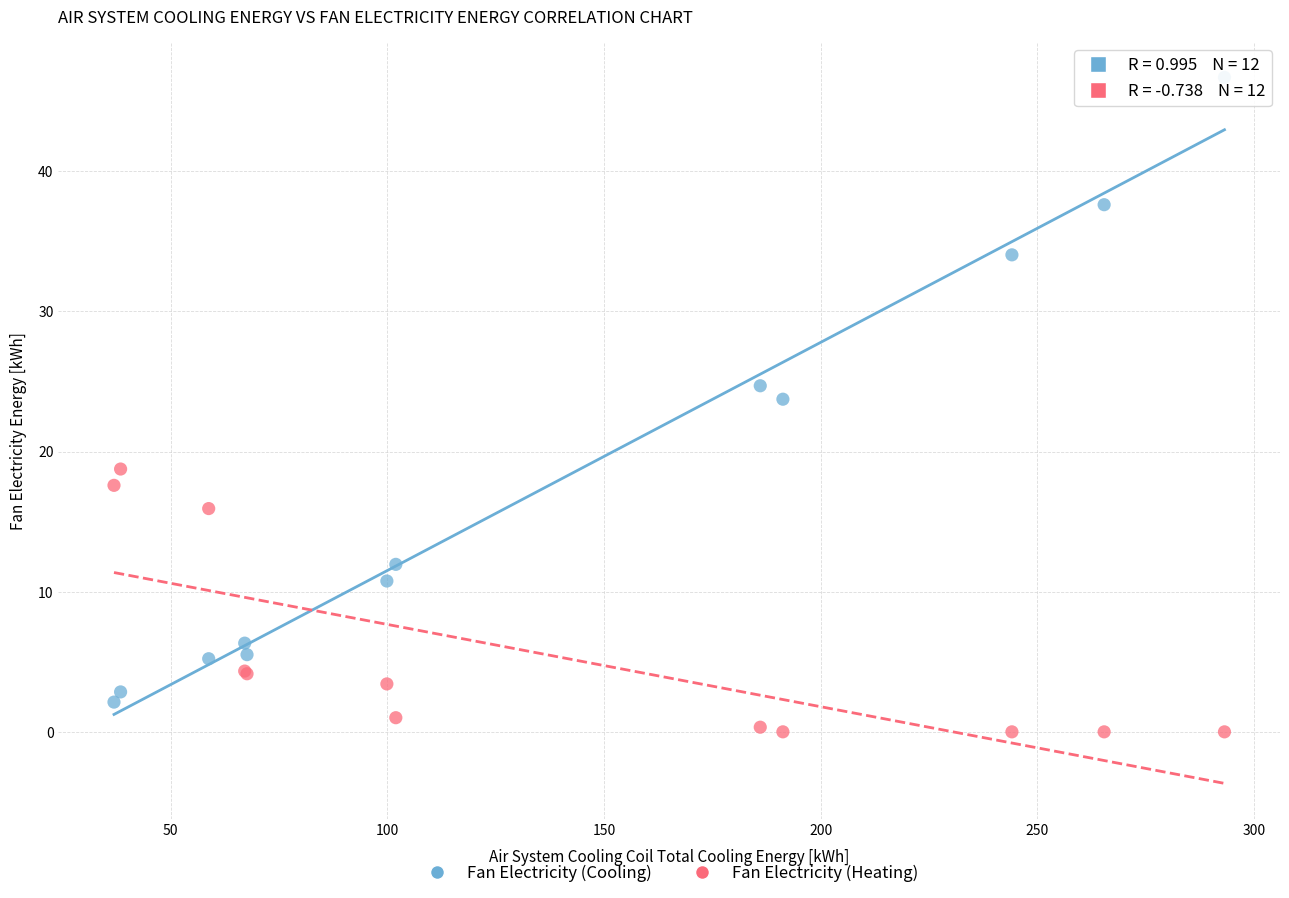

Across all series, what Y value is closest to 23?

23.7